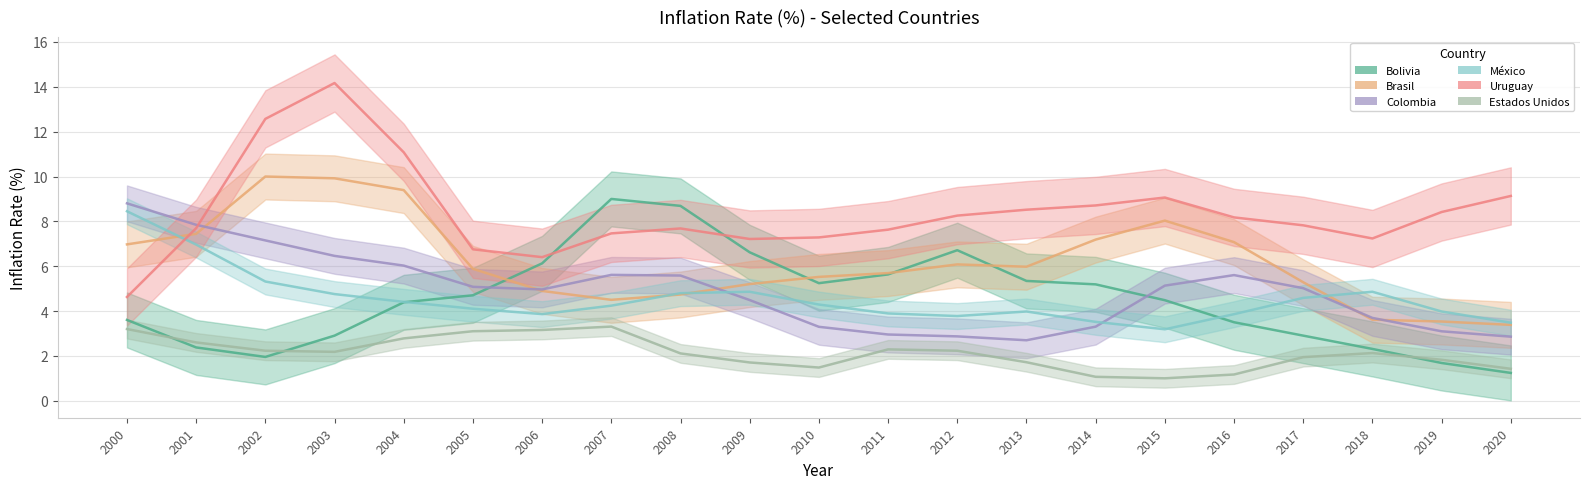

True or false: Uruguay has a value of 10.8 at 2010.

False